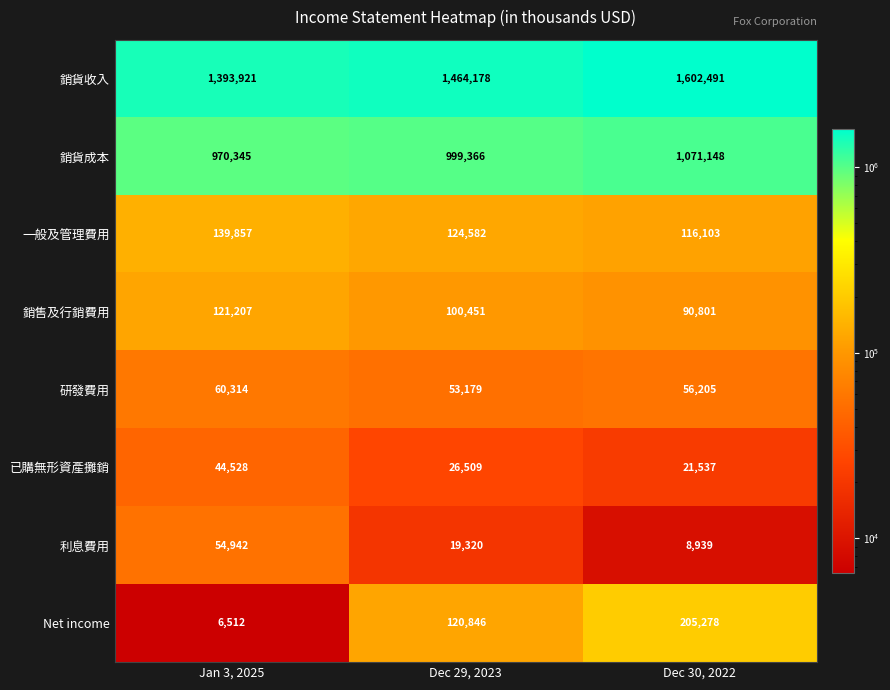

Which series has the widest spread of values?

銷貨收入